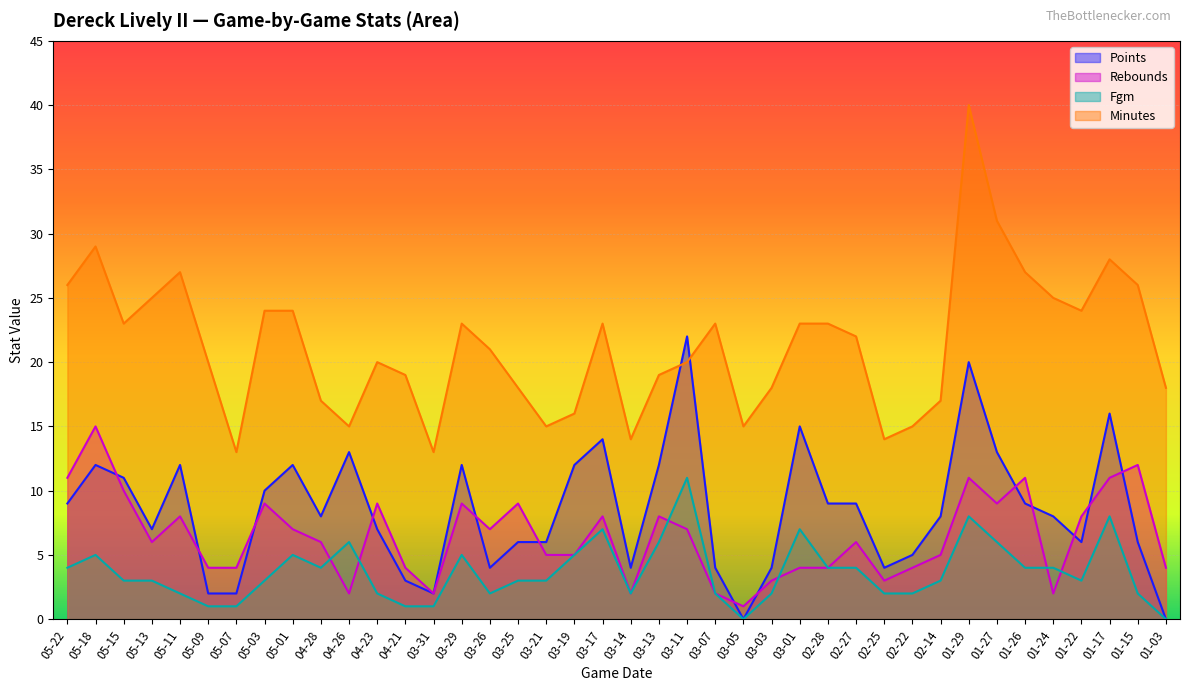

At which category is the sum across all series the highest?

01-29